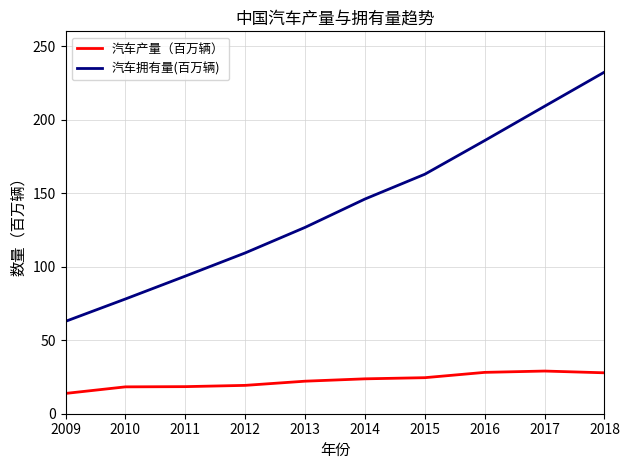

What is the difference between the highest and lowest values at 2014?

122.3